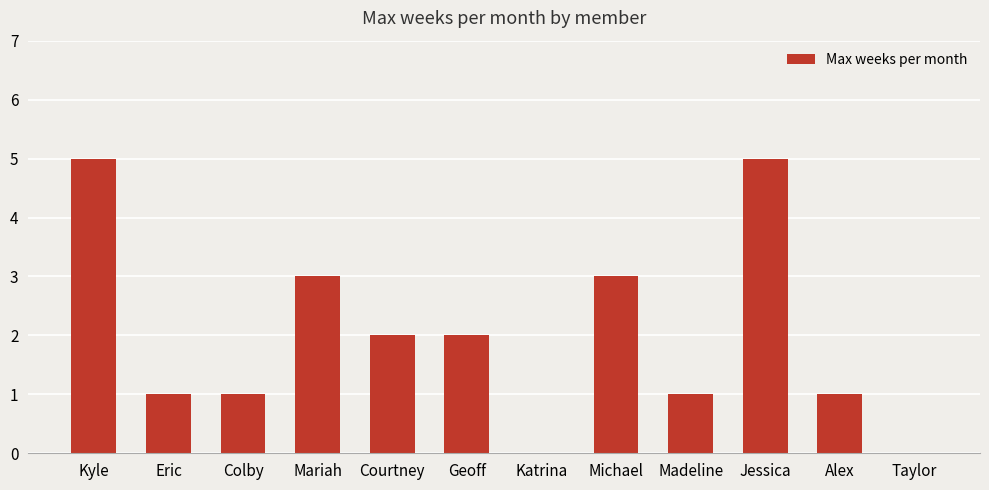

Count the values in the range 1 to 3.

8